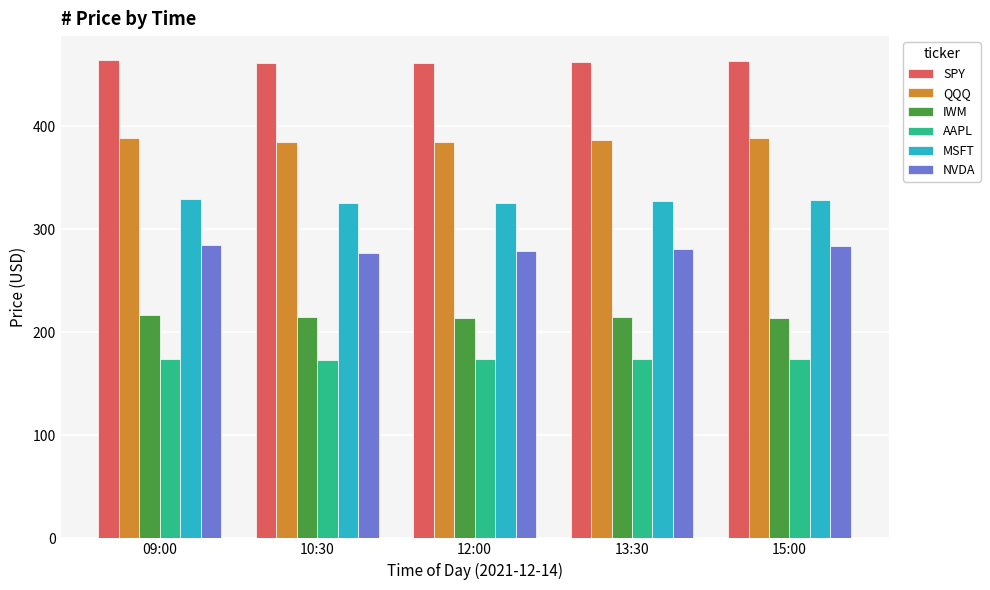

Is the value of MSFT at 13:30 greater than the value of AAPL at 09:00?

Yes